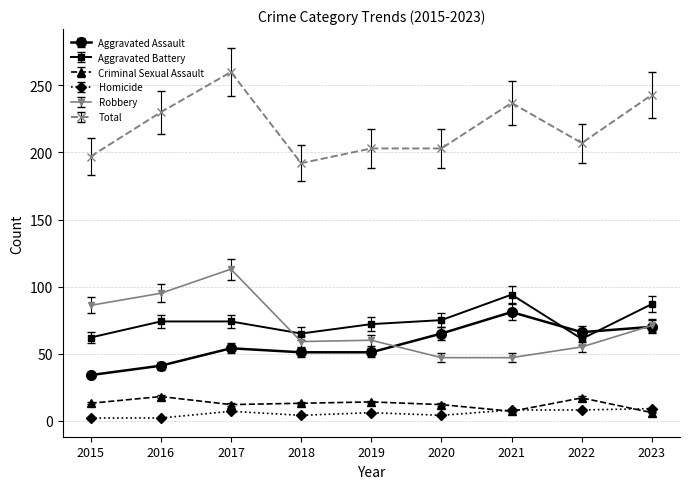

Between 2015 and 2019, which series saw the biggest shift?

Robbery